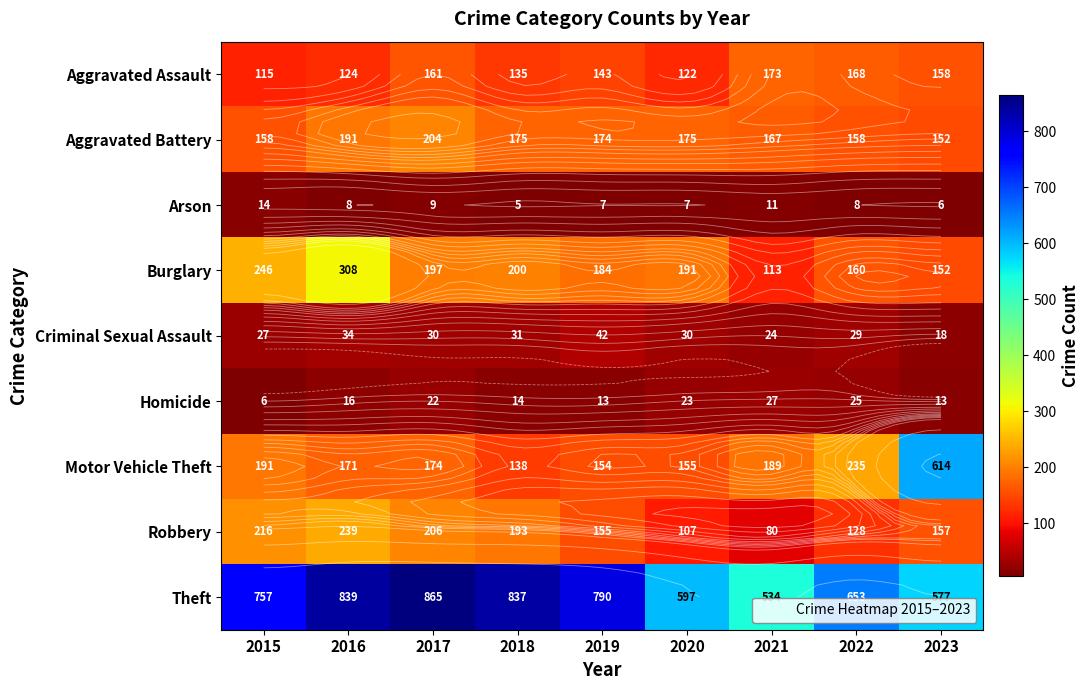

What is the spread (max minus min) of values at 2021?

523